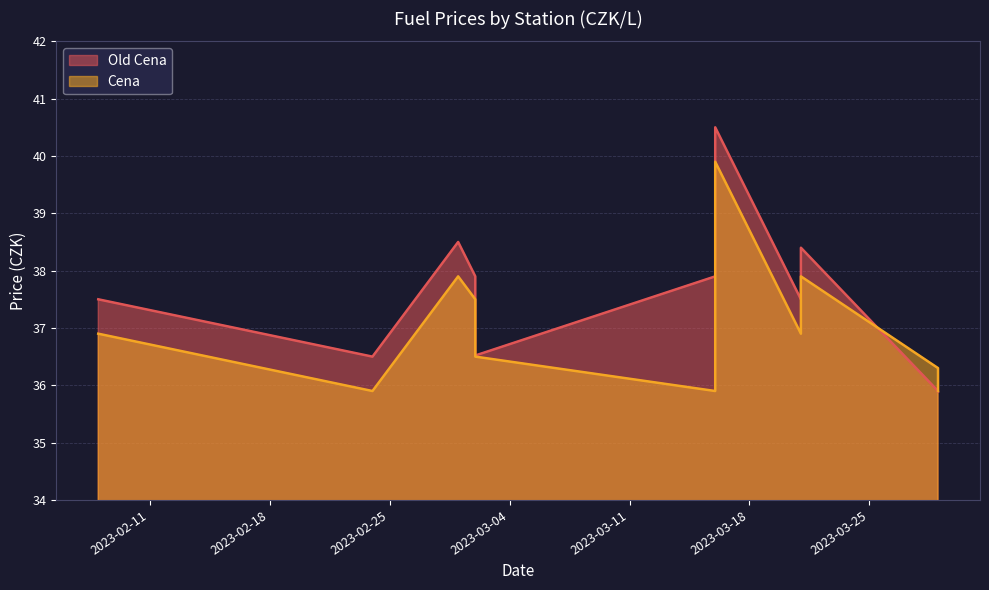

At which category is the sum across all series the highest?

2023-03-16